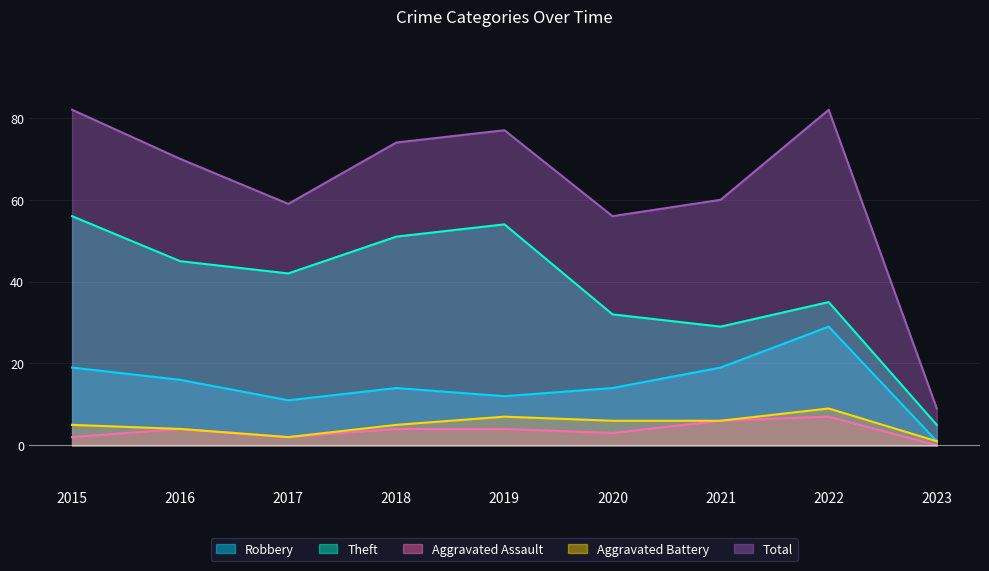

True or false: Total and Aggravated Assault cross at least once.

False